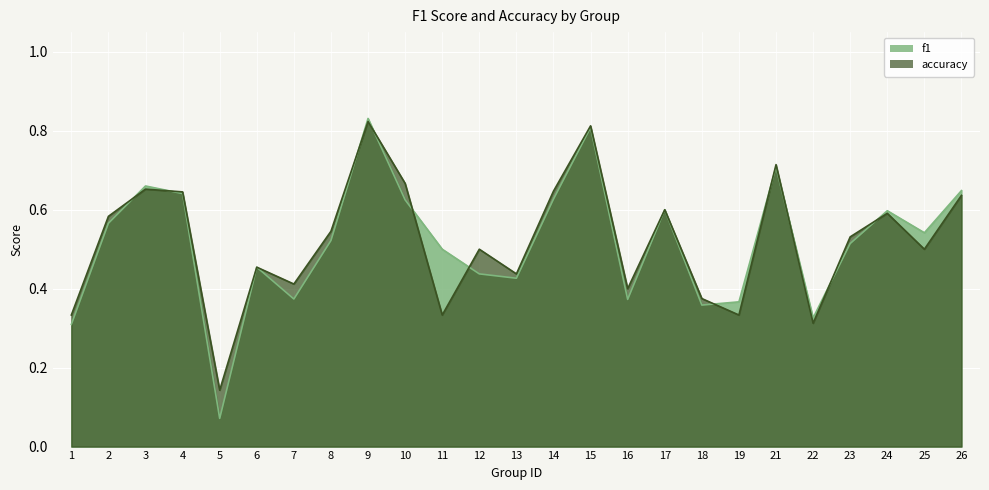

What is the sum of the accuracy values at 21 and 12?

1.2